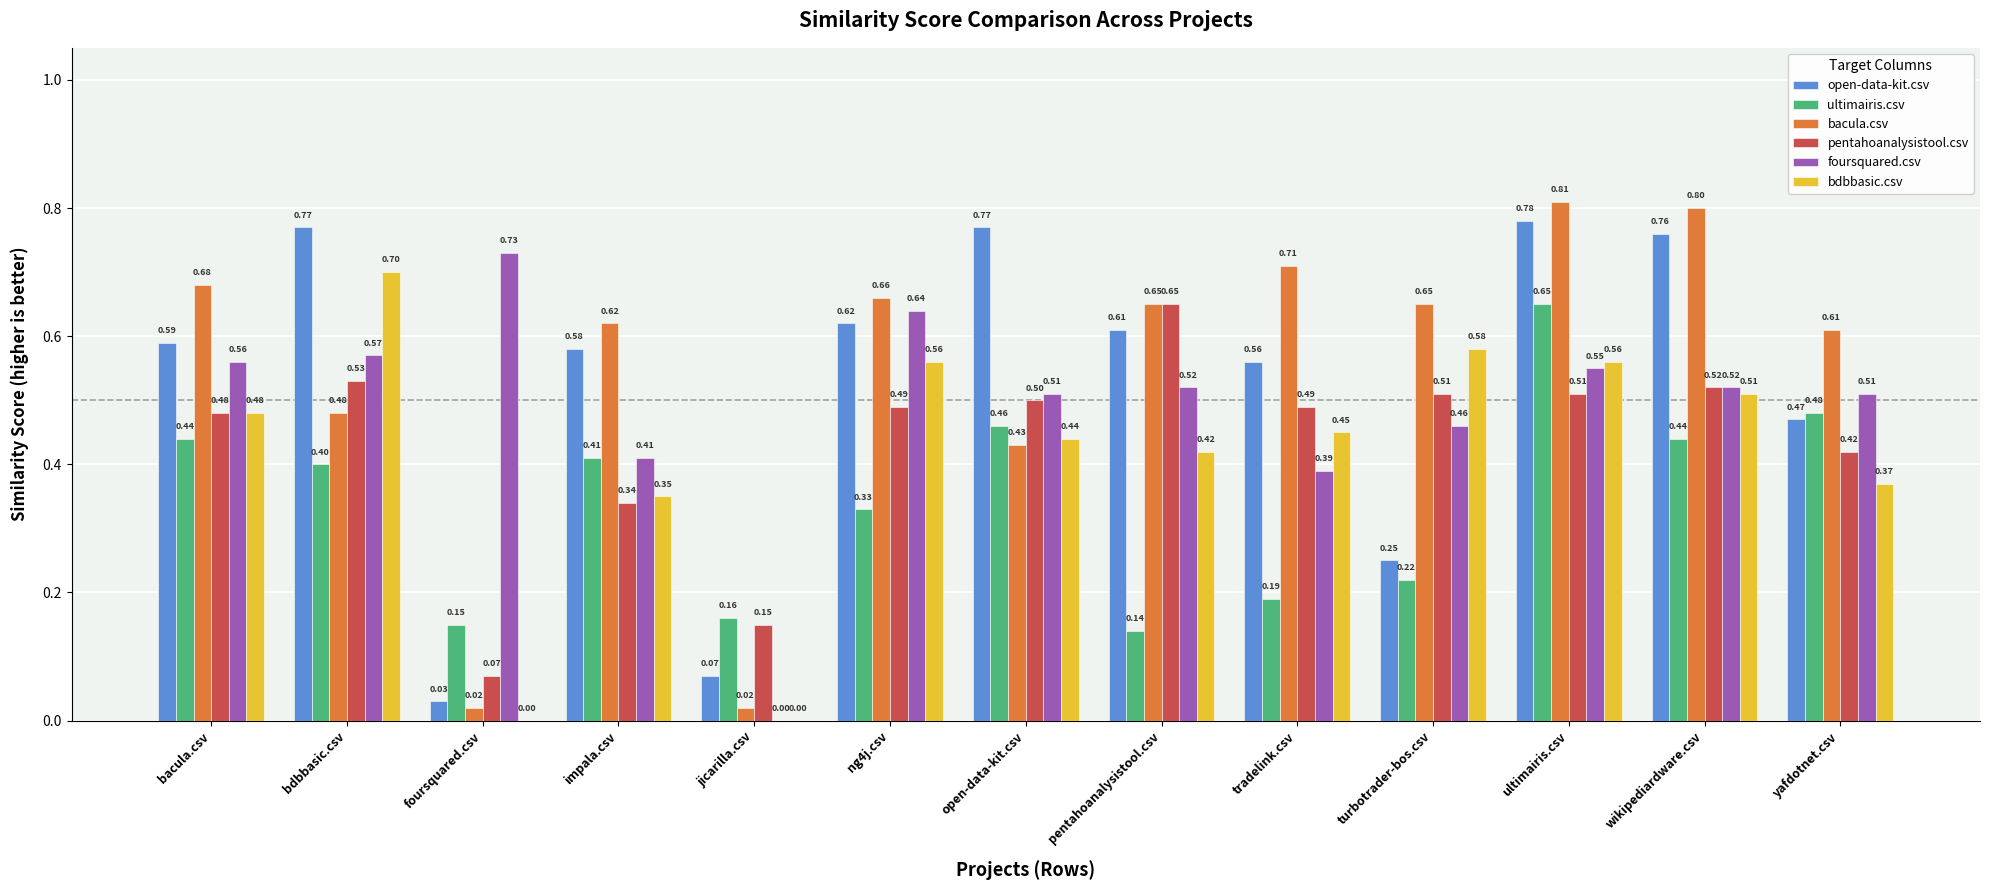

Which series has the largest total across all categories?

bacula.csv